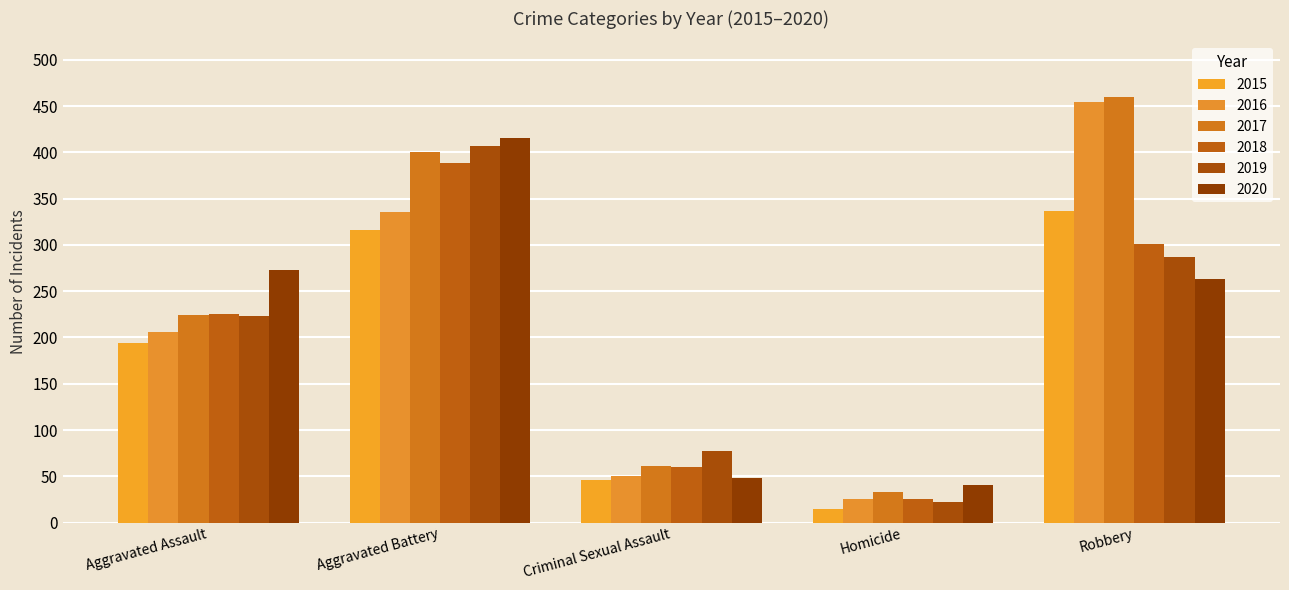

Where does the 2018 series first go above 225?

Aggravated Battery